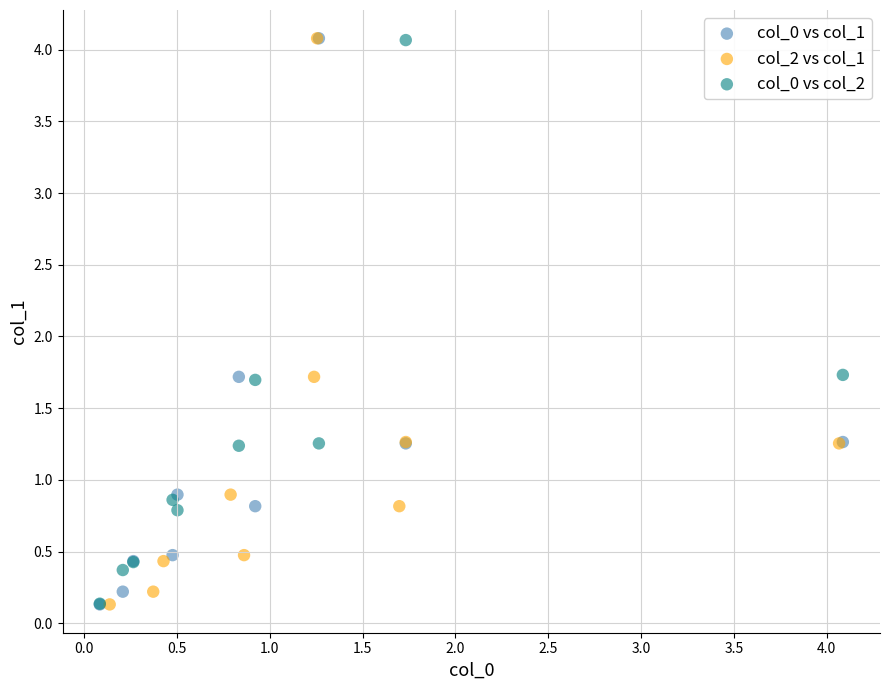

What are all the series names shown in the legend?

col_0 vs col_1, col_2 vs col_1, col_0 vs col_2